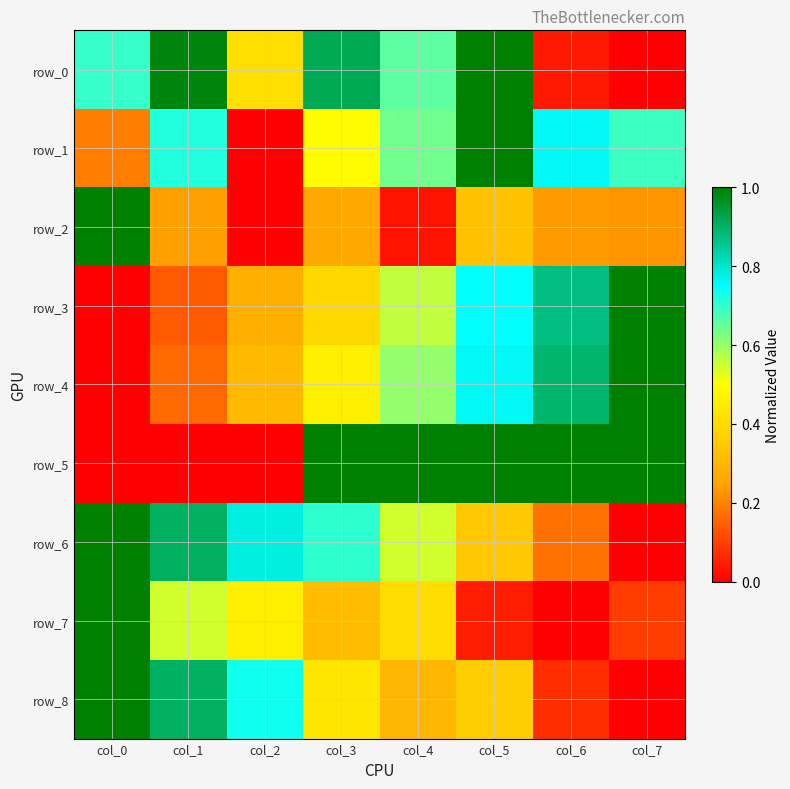

Which series has the largest total across all categories?

row_5